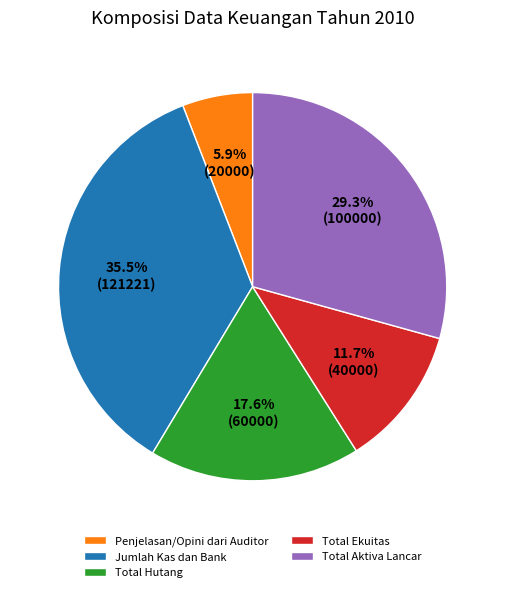

To the nearest percent, what is the difference between the Total Aktiva Lancar and Total Hutang slice percentages?

12%